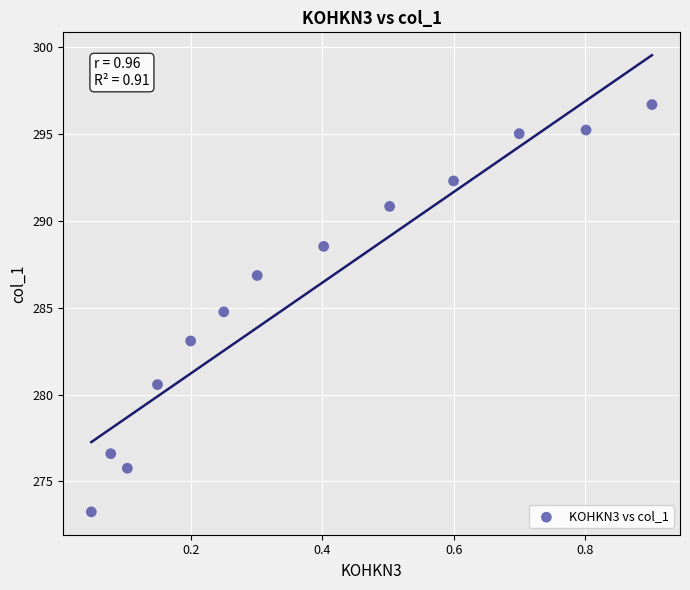

What is the range of X values (max minus min)?

0.9